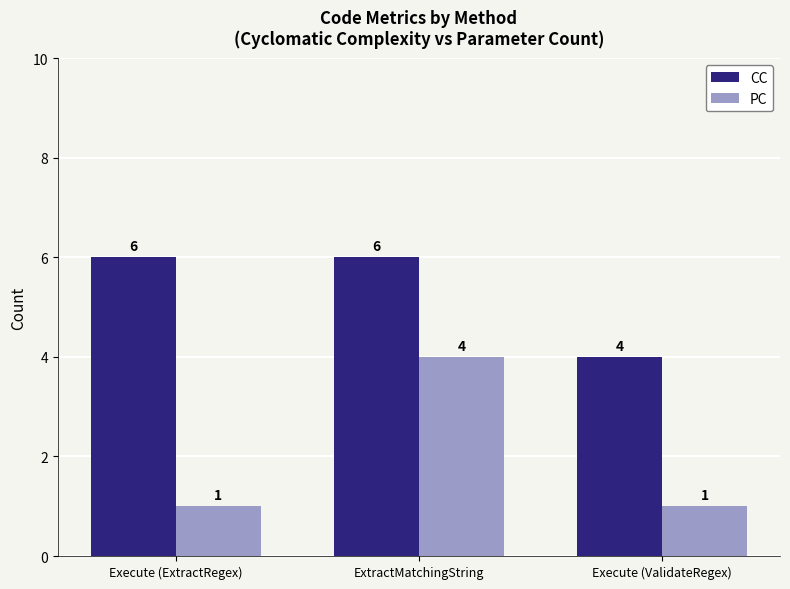

What is the label of the 3rd bar from the right?

Execute (ExtractRegex)